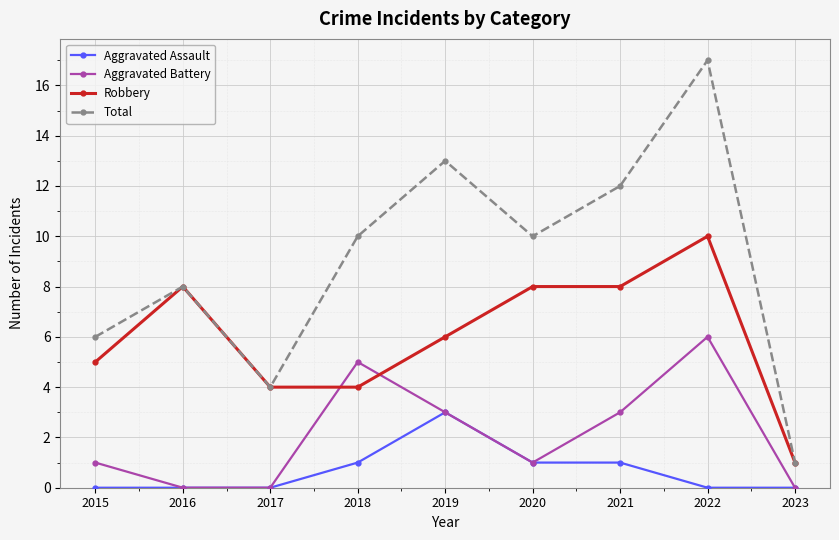

How many series are shown in this chart?

4